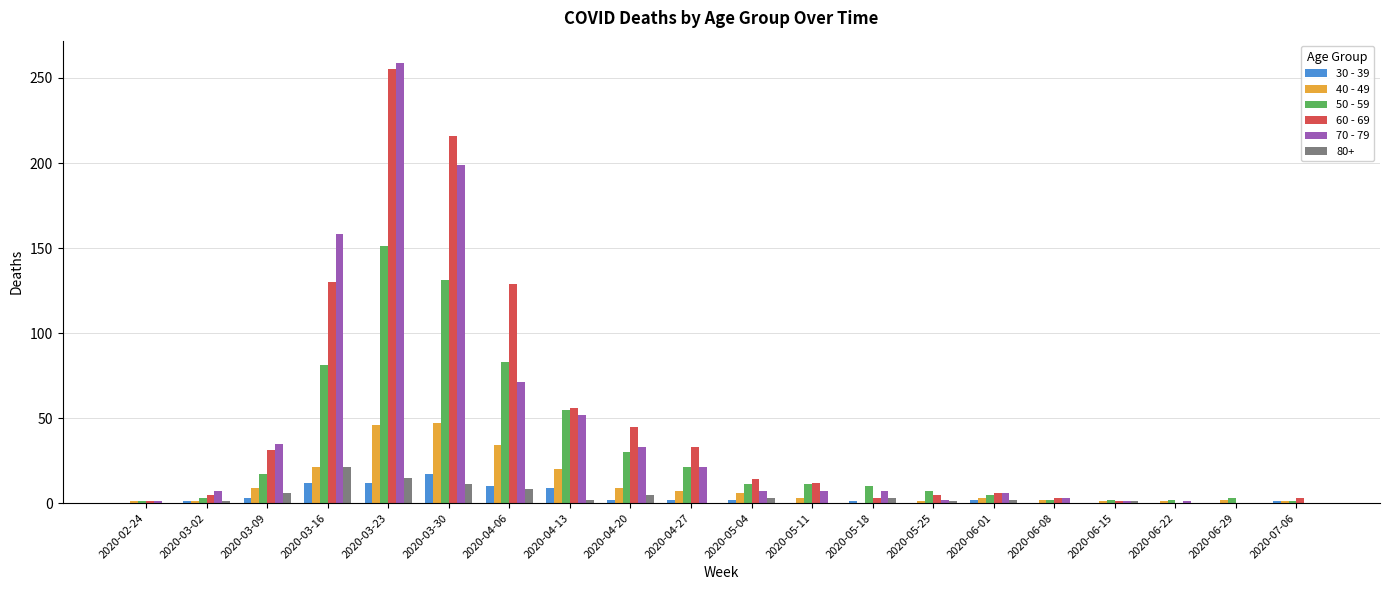

Count the number of data series in this chart.

6